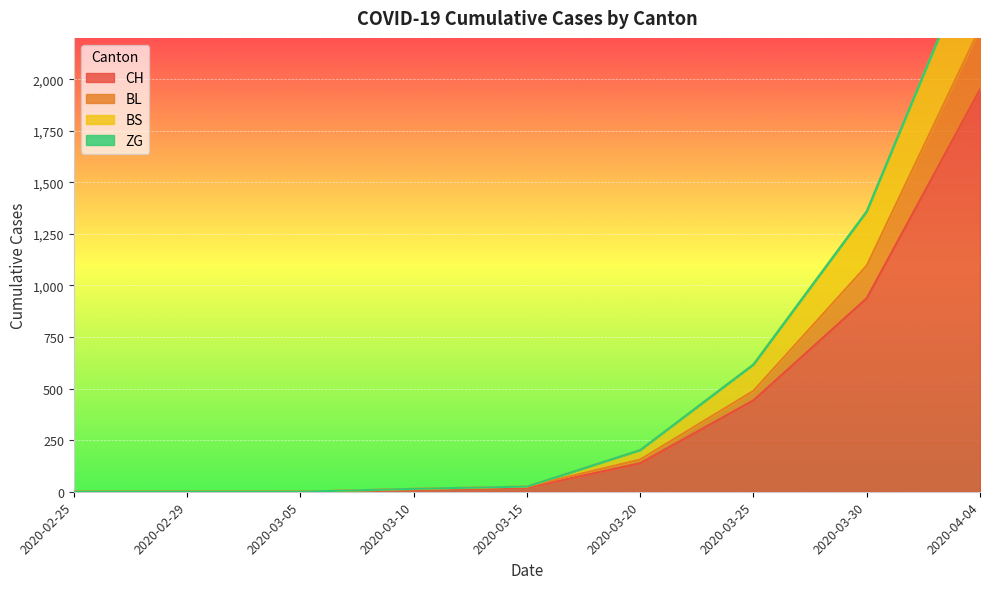

Between 2020-02-29 and 2020-03-05, which series saw the biggest shift?

CH